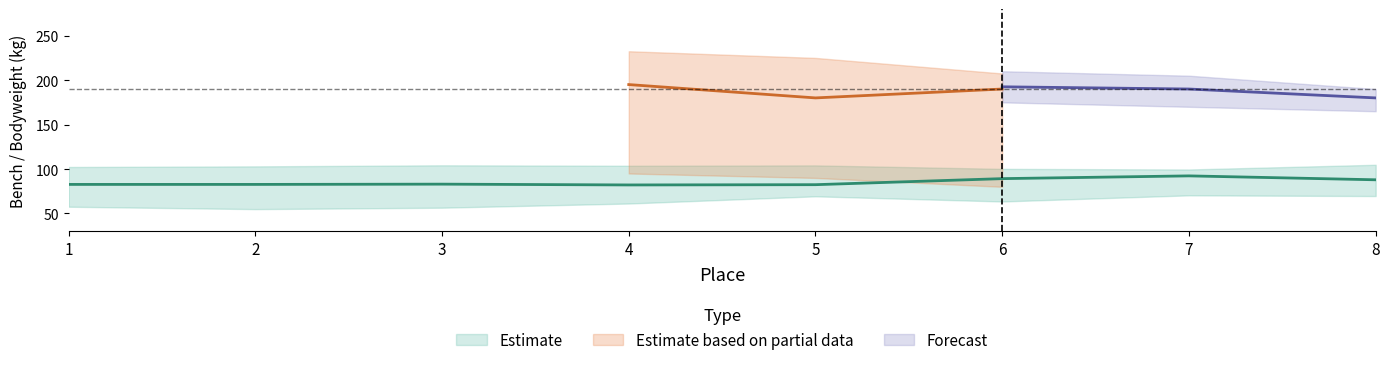

What is the sum of all BodyweightKg values?

764.5